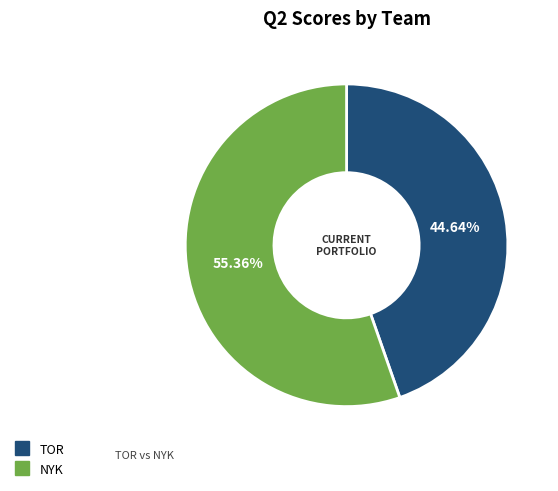

What is the majority slice?

NYK